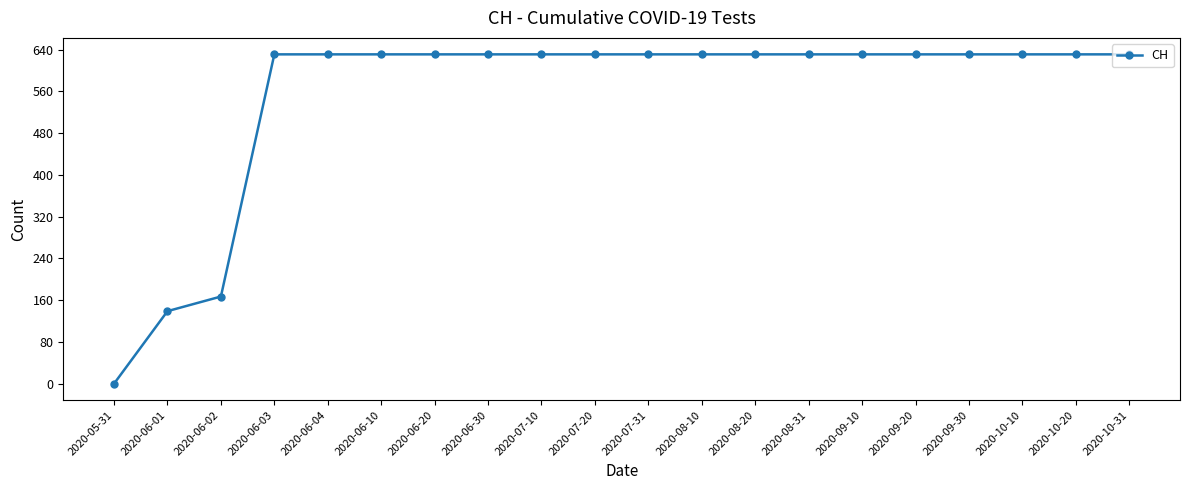

Is this an area chart (filled region under the line)?

No